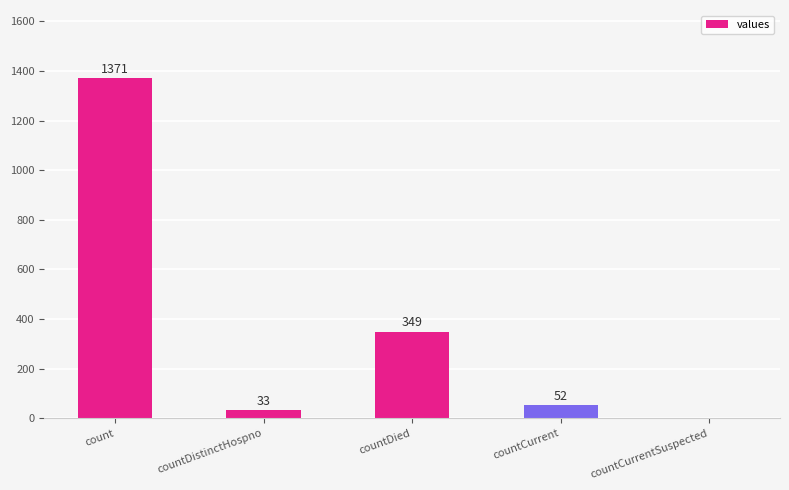

What is the average value?

361